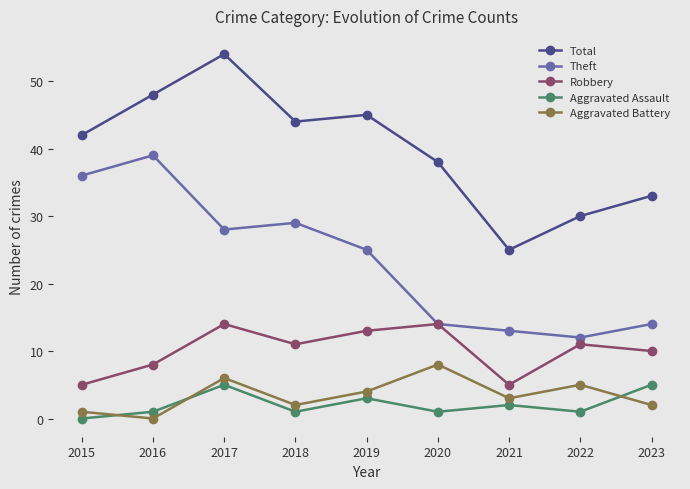

Rank the series at 2016 from lowest to highest value.

Aggravated Battery, Aggravated Assault, Robbery, Theft, Total